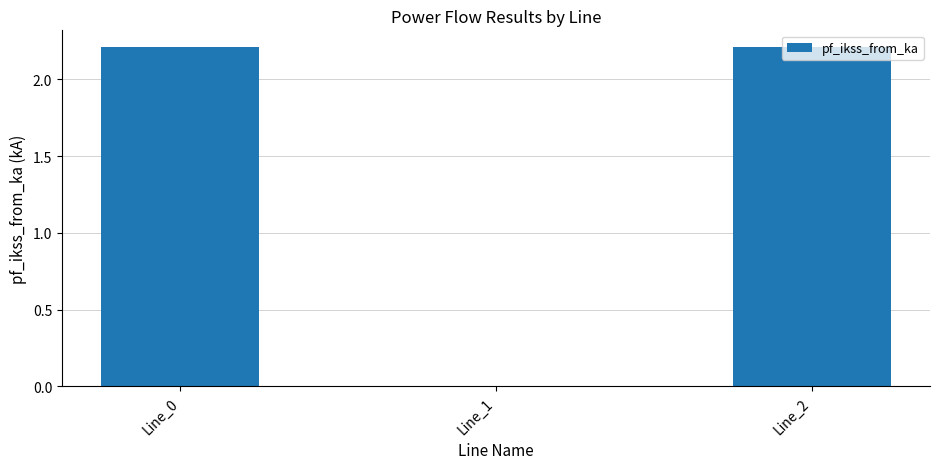

What is the change in value from Line_0 to Line_1?

-2.2